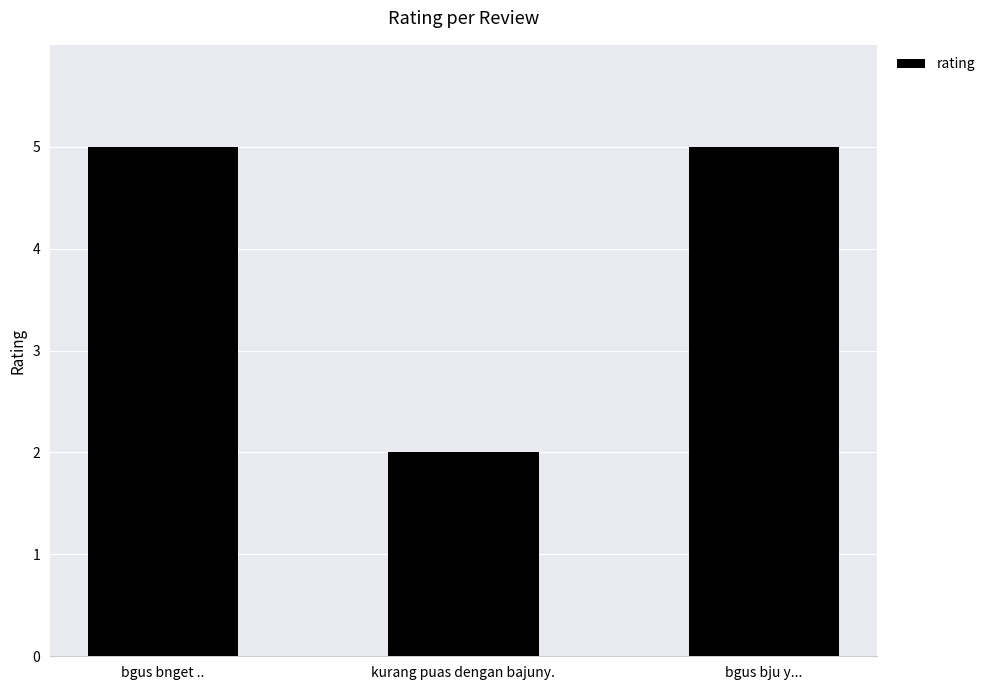

What is the sum of the values at kurang puas dengan bajuny. and bgus bnget ..?

7